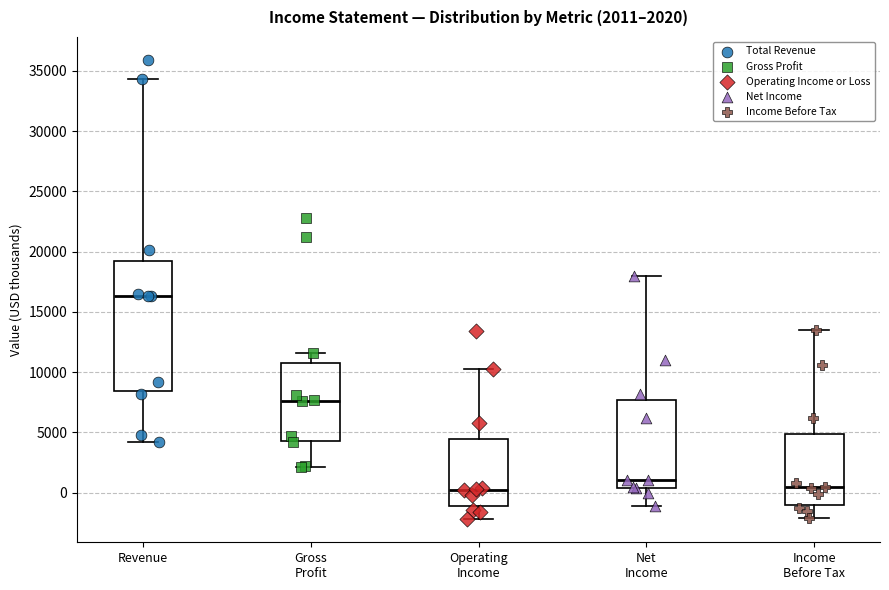

Comparing the boxes themselves (not the whiskers), which one is the tallest?

Revenue